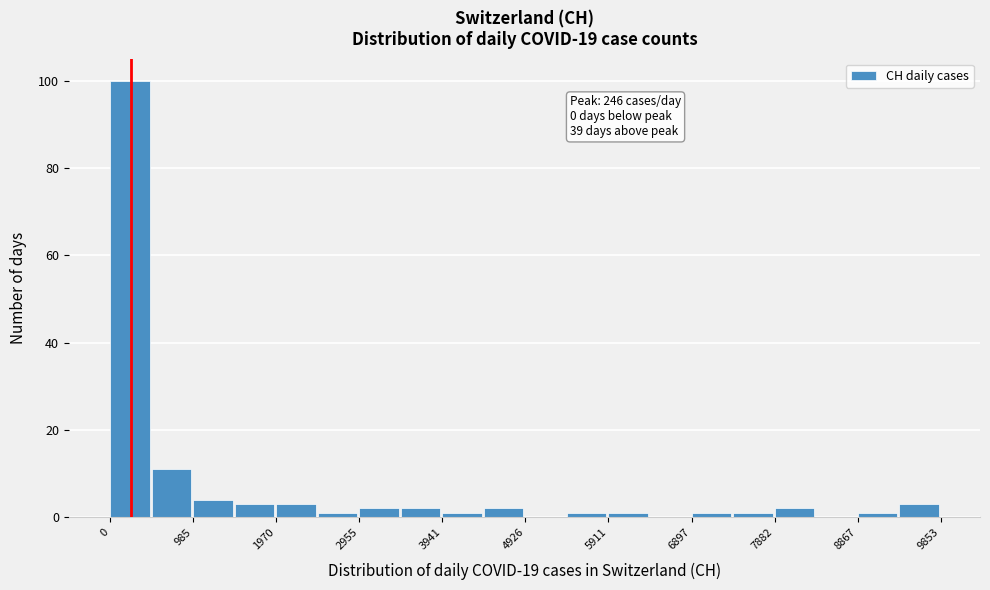

Over which range of the x-axis is the bar tallest?

0 to 500